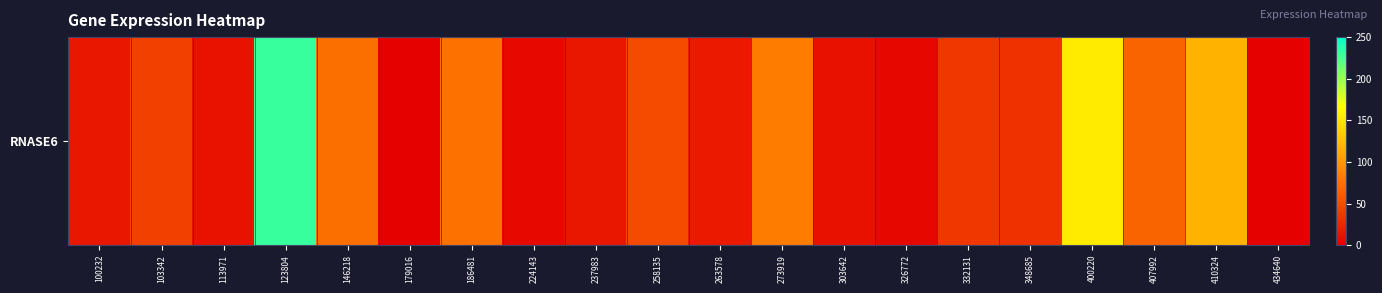

How many data points are above 36?

10